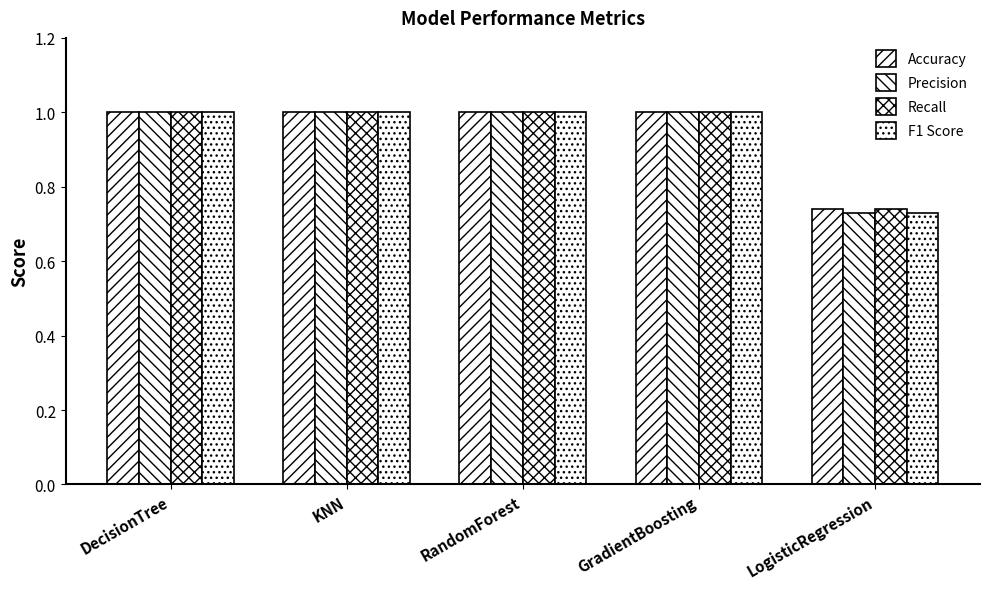

Is the value of Precision at KNN greater than the value of Accuracy at GradientBoosting?

No